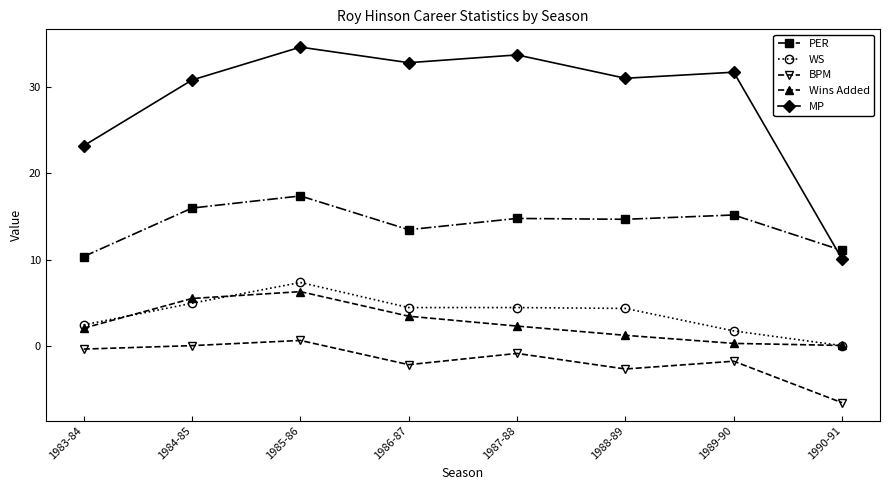

Is the value of WS at 1986-87 greater than the value of PER at 1983-84?

No